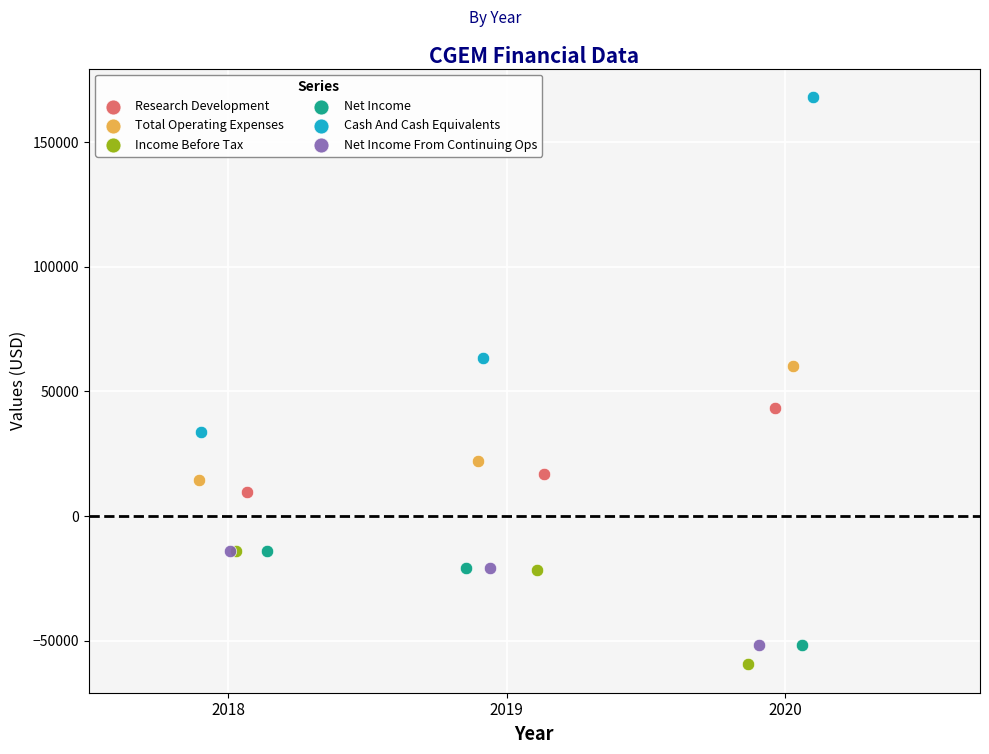

Which series contains the highest Y value?

Cash And Cash Equivalents